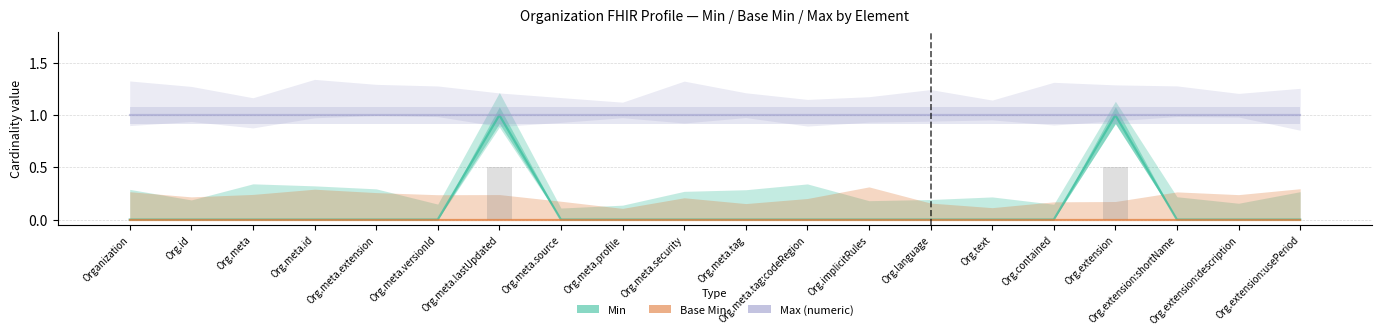

What is the spread (max minus min) of values at Org.extension?

1